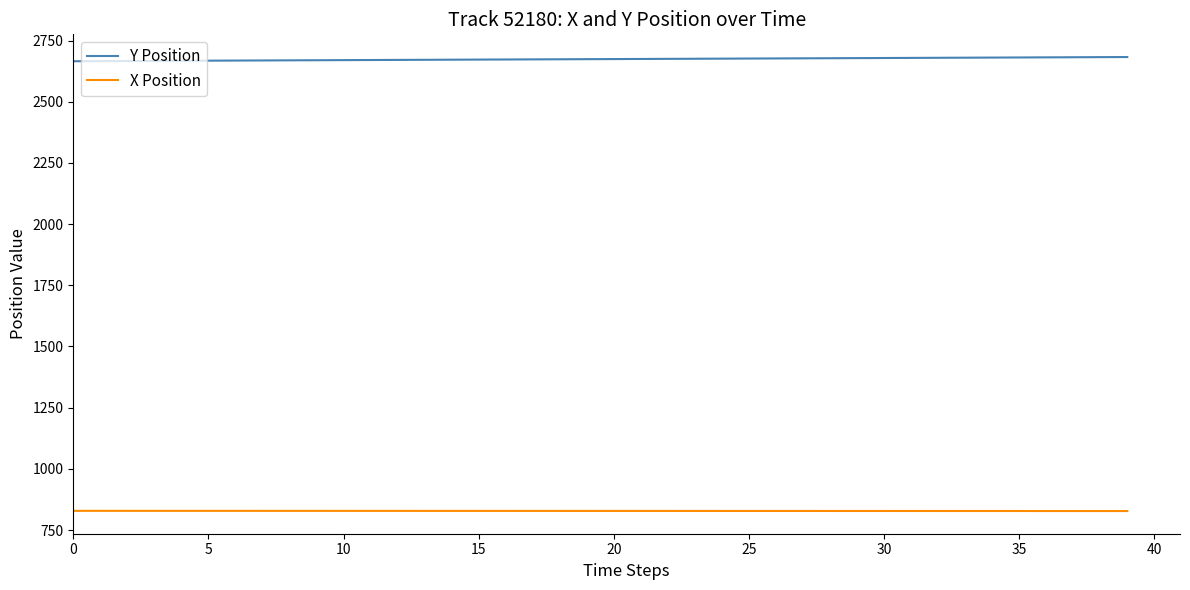

True or false: X Position and Y Position cross at least once.

False